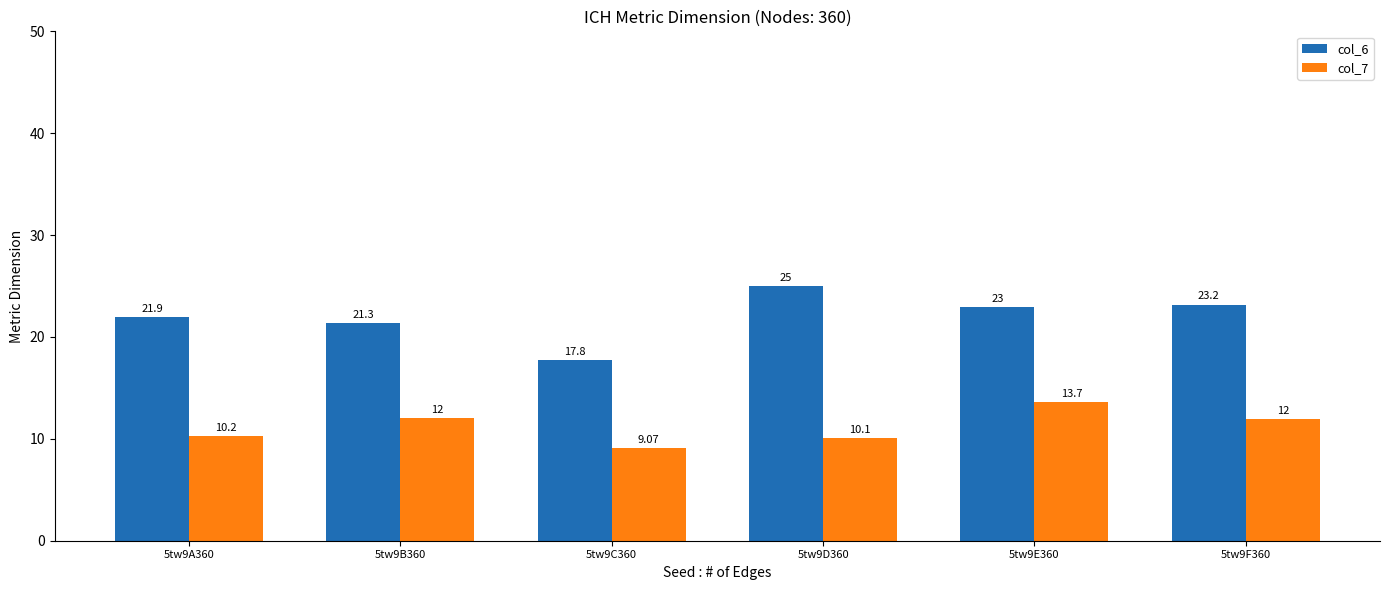

What position from the right is 5tw9A360?

6